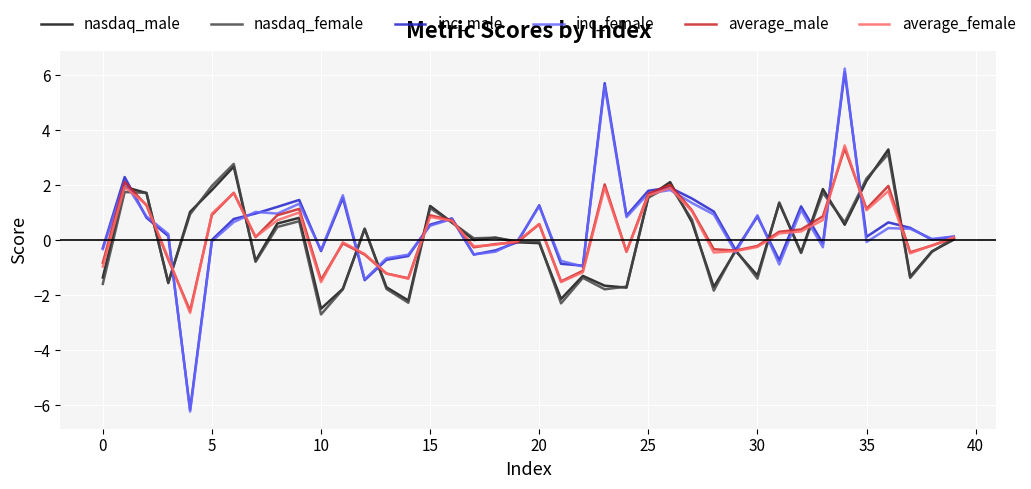

True or false: inc_female has more than 1 interior local peaks.

True